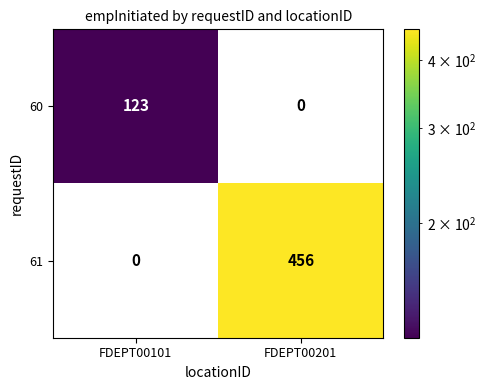

Rank the series by their average value, from highest to lowest.

61, 60